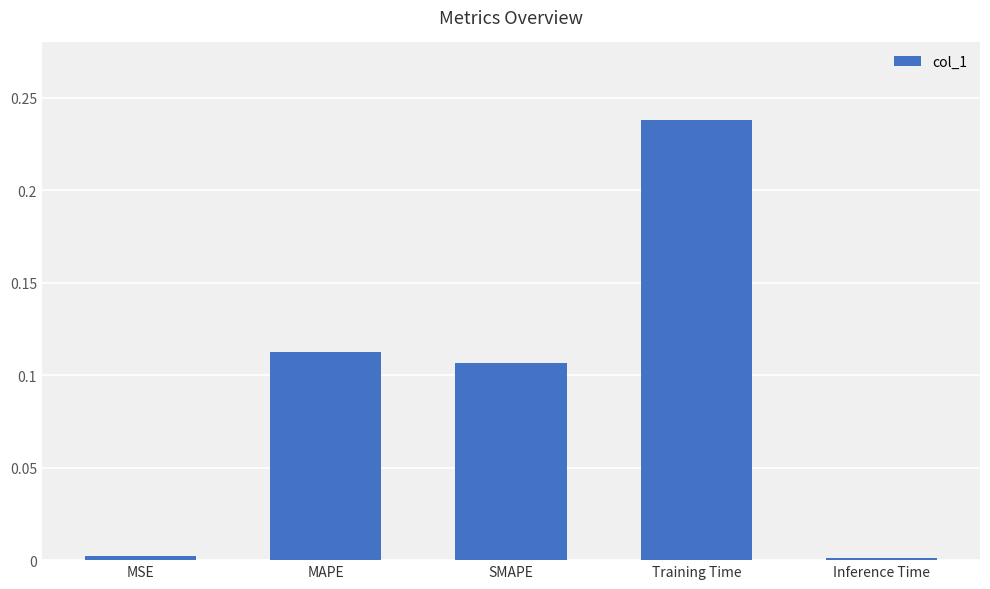

How many bars are there in total?

5